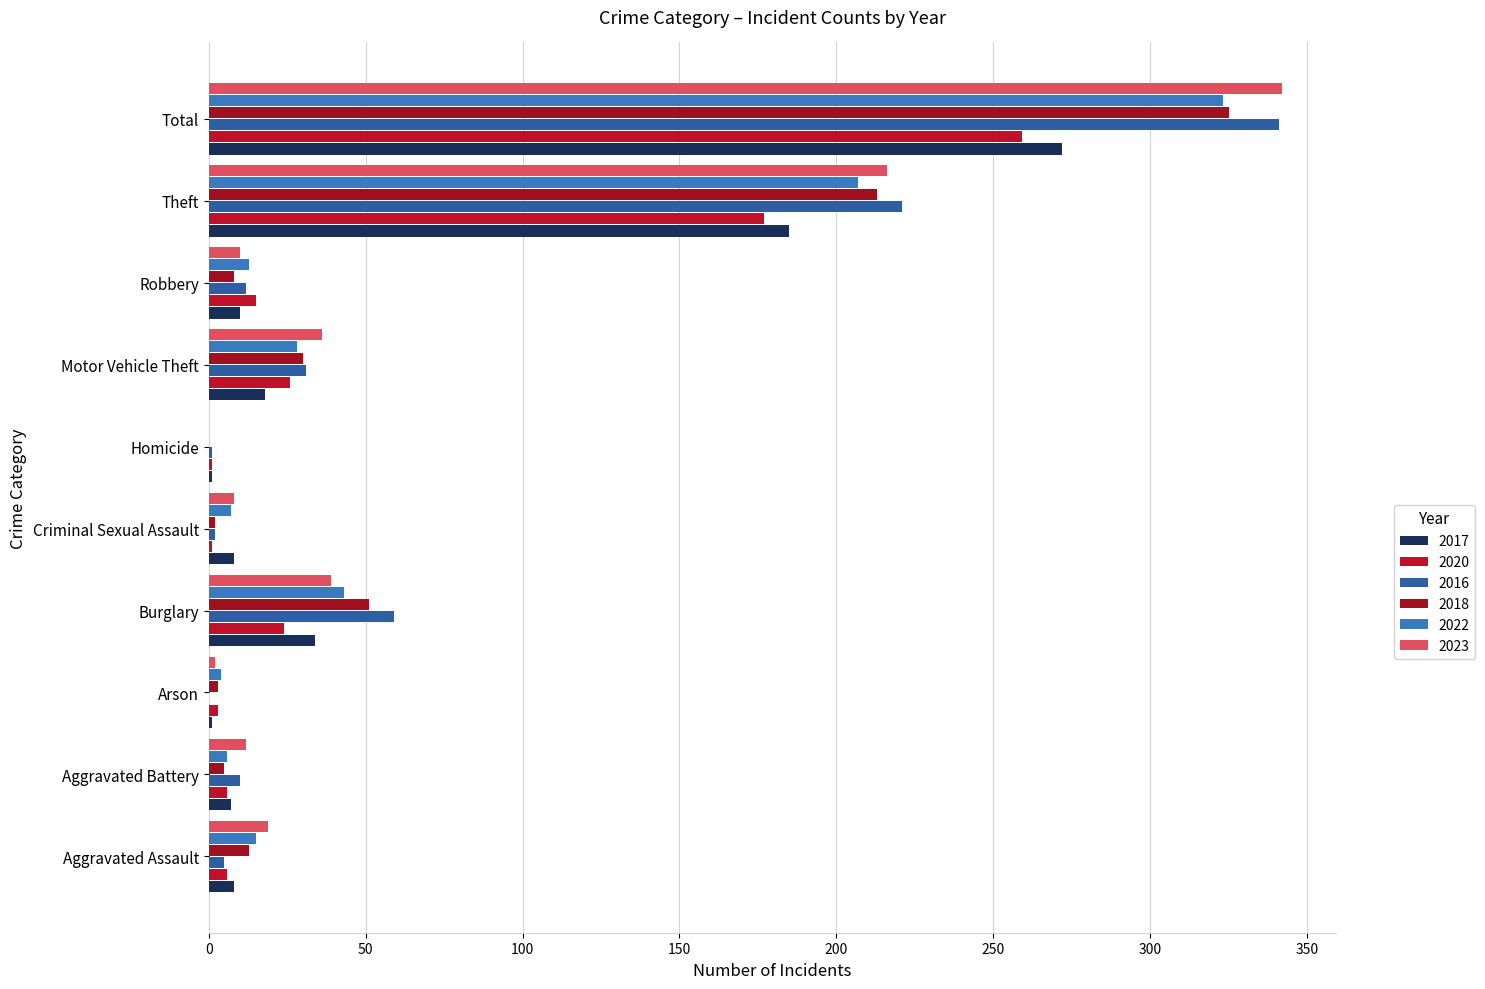

At which category is the sum across all series the highest?

Total